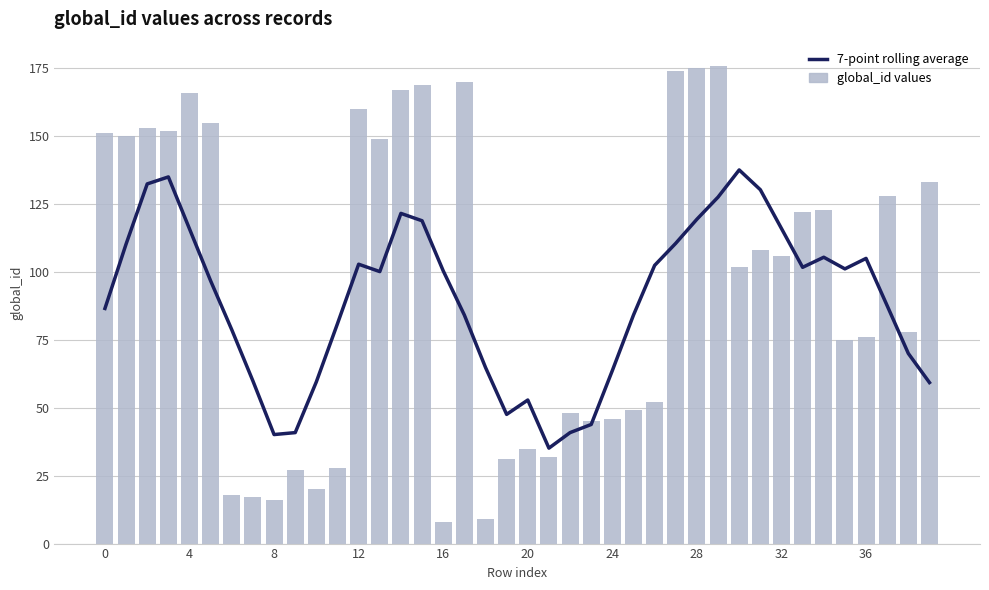

What is the value of the global_id values bar at the 15th from the left?

167.0